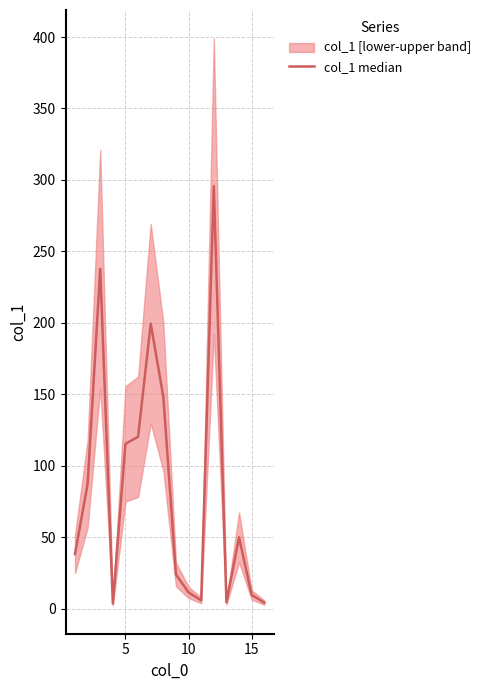

How many interior local peaks (higher than both neighbors) does the data have?

4